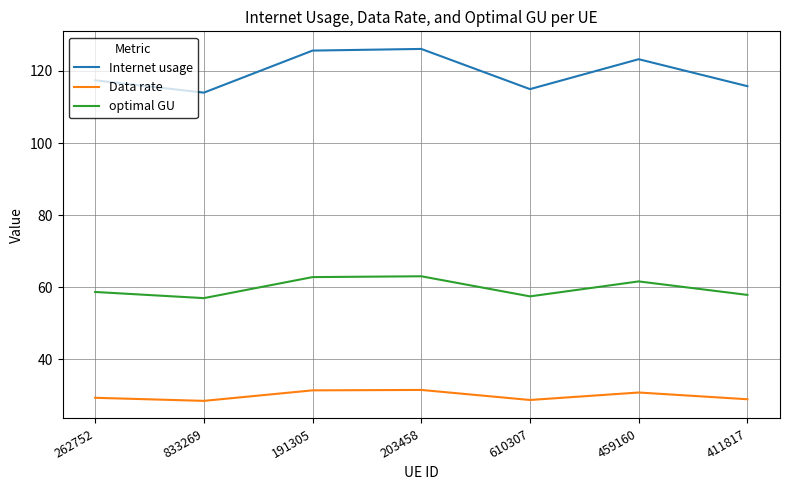

How many lines are shown in the chart?

3